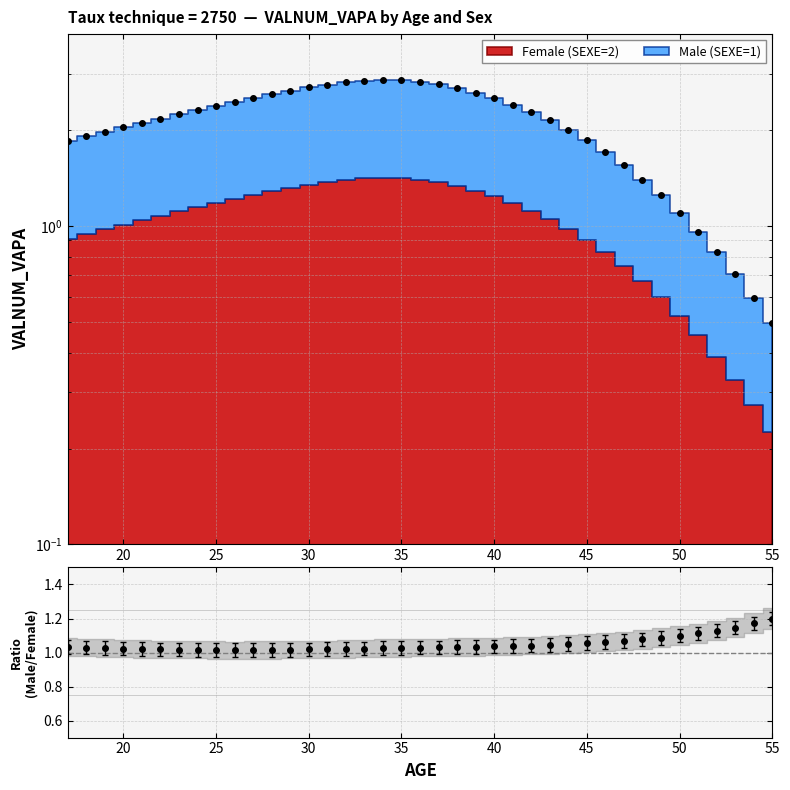

How many points are lower than both their immediate neighbors (excluding endpoints)?

1